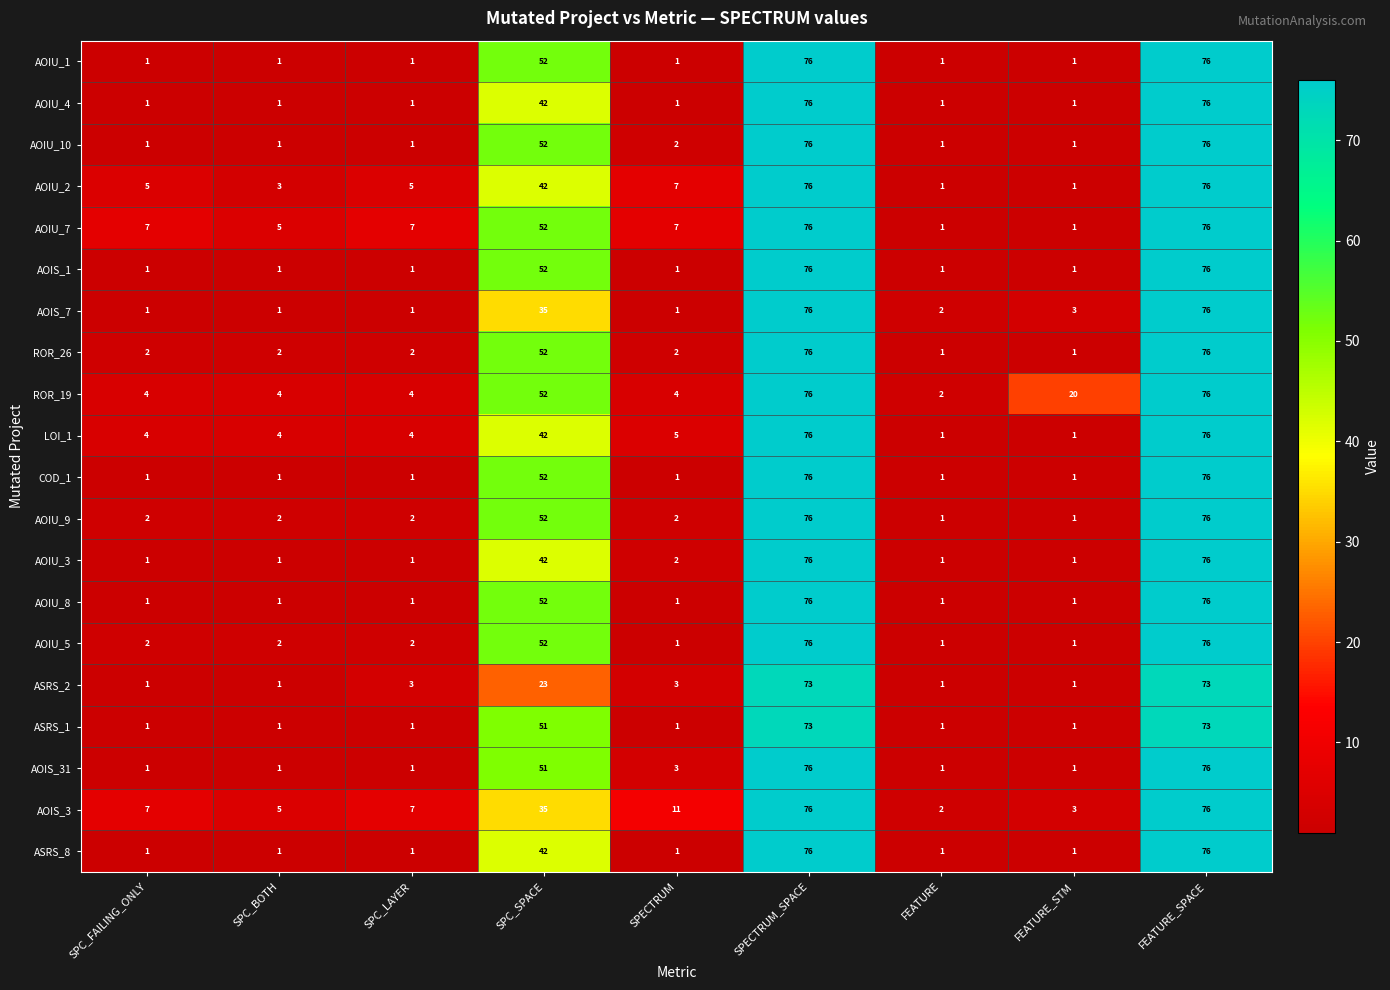

The value of AOIU_2 at FEATURE_SPACE is 41. True or false?

False